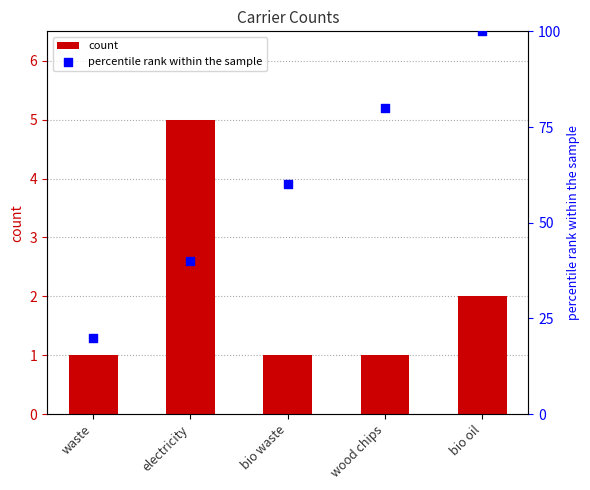

Which series reaches the maximum Y coordinate?

percentile rank within the sample